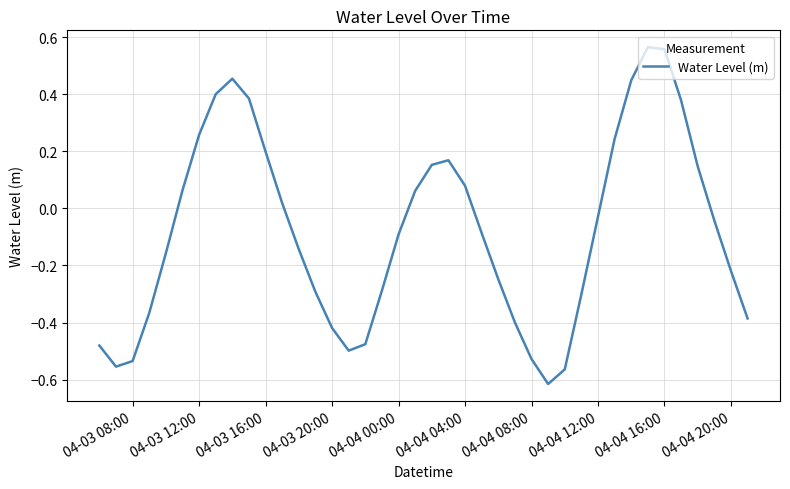

What is the difference between the maximum and minimum values?

1.2